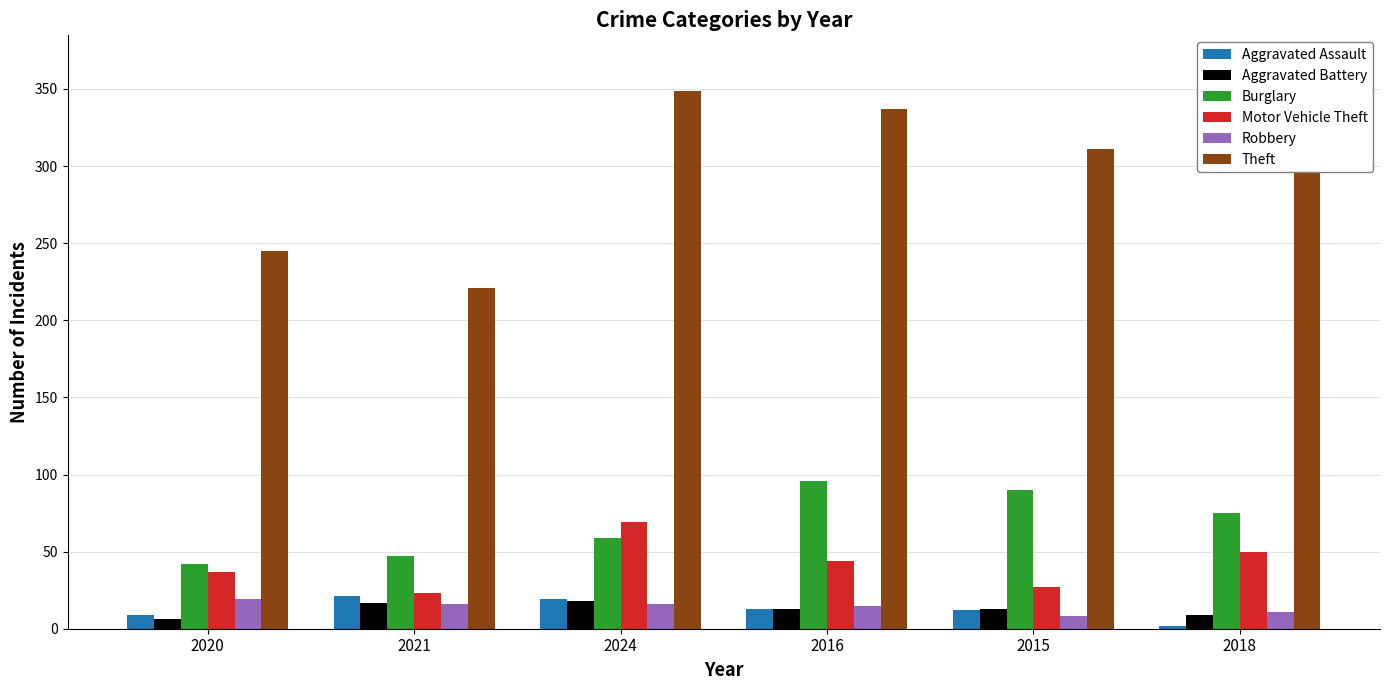

Which series has the largest total across all categories?

Theft